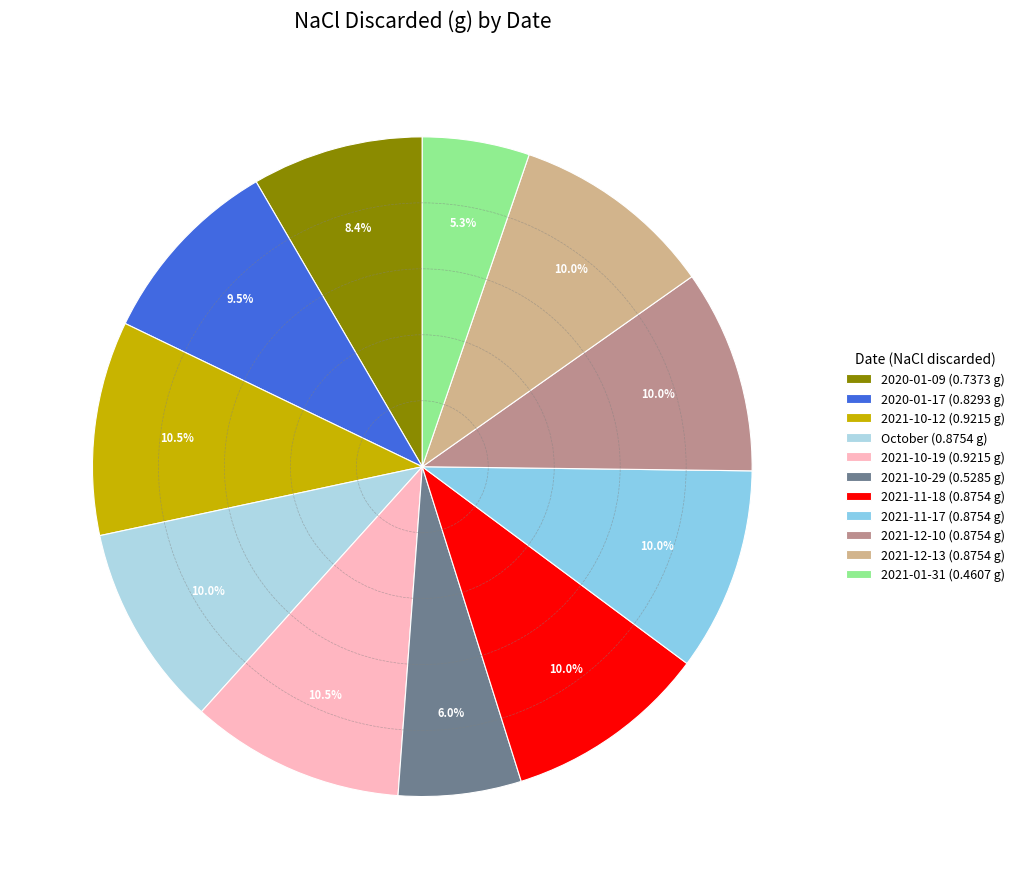

Is it true that 2021-01-31 is 5% of the pie?

True